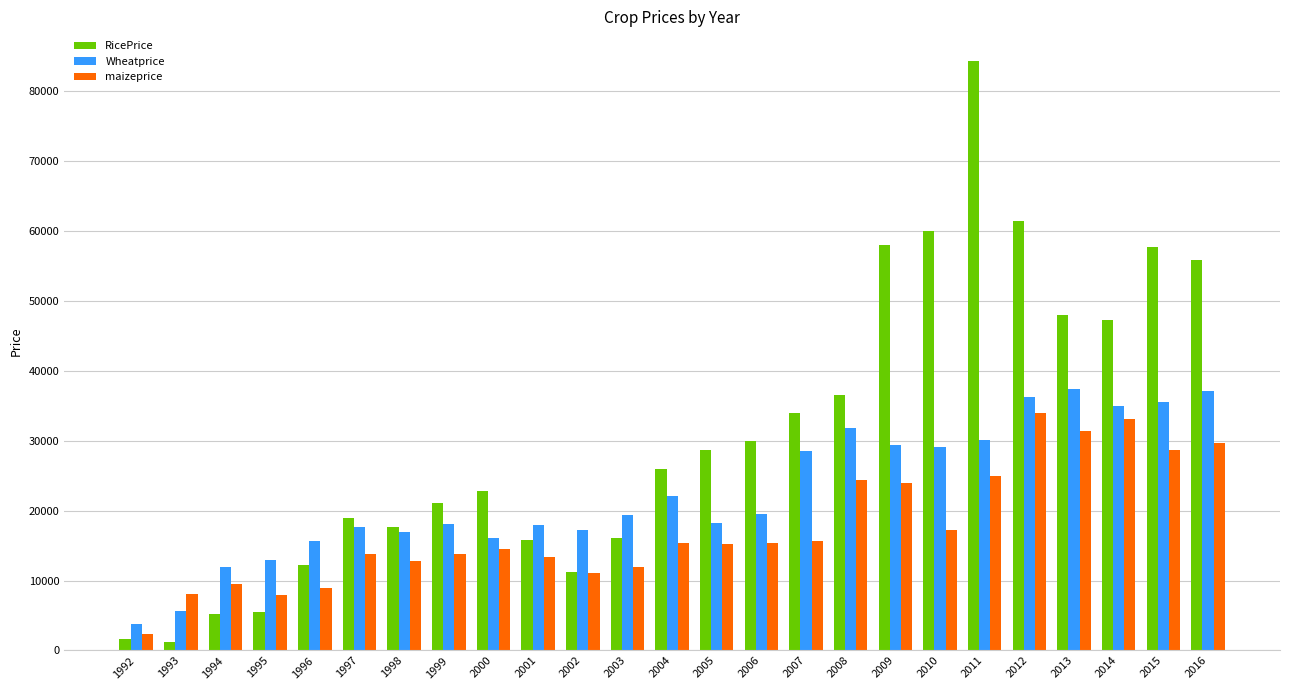

How many bars are there in each group?

3